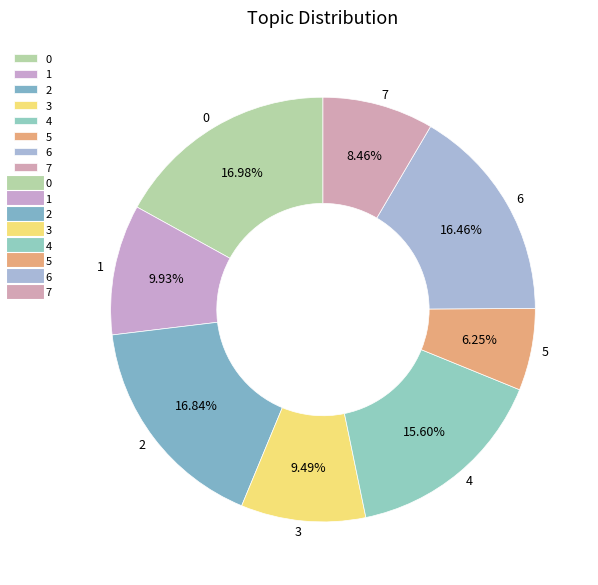

Which has a higher value, 6 or 7?

6